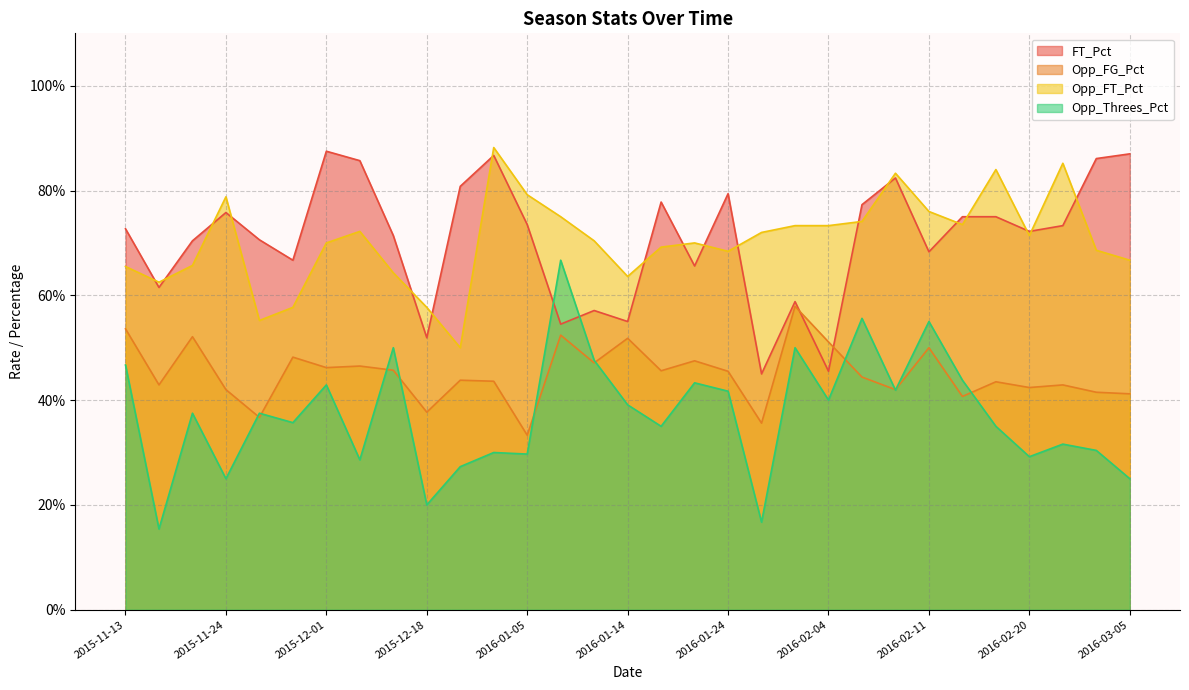

Which category has the highest value in the Opp_FT_Pct series?

2016-01-02